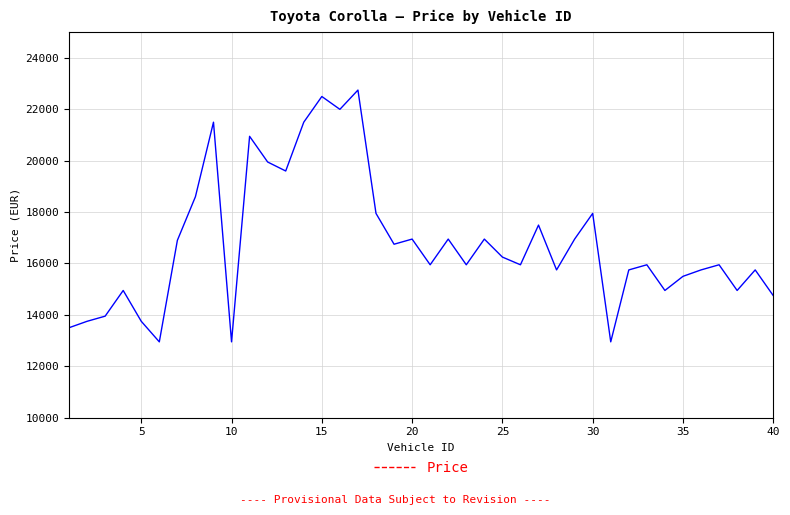

What is the difference between the maximum and minimum values?

9800